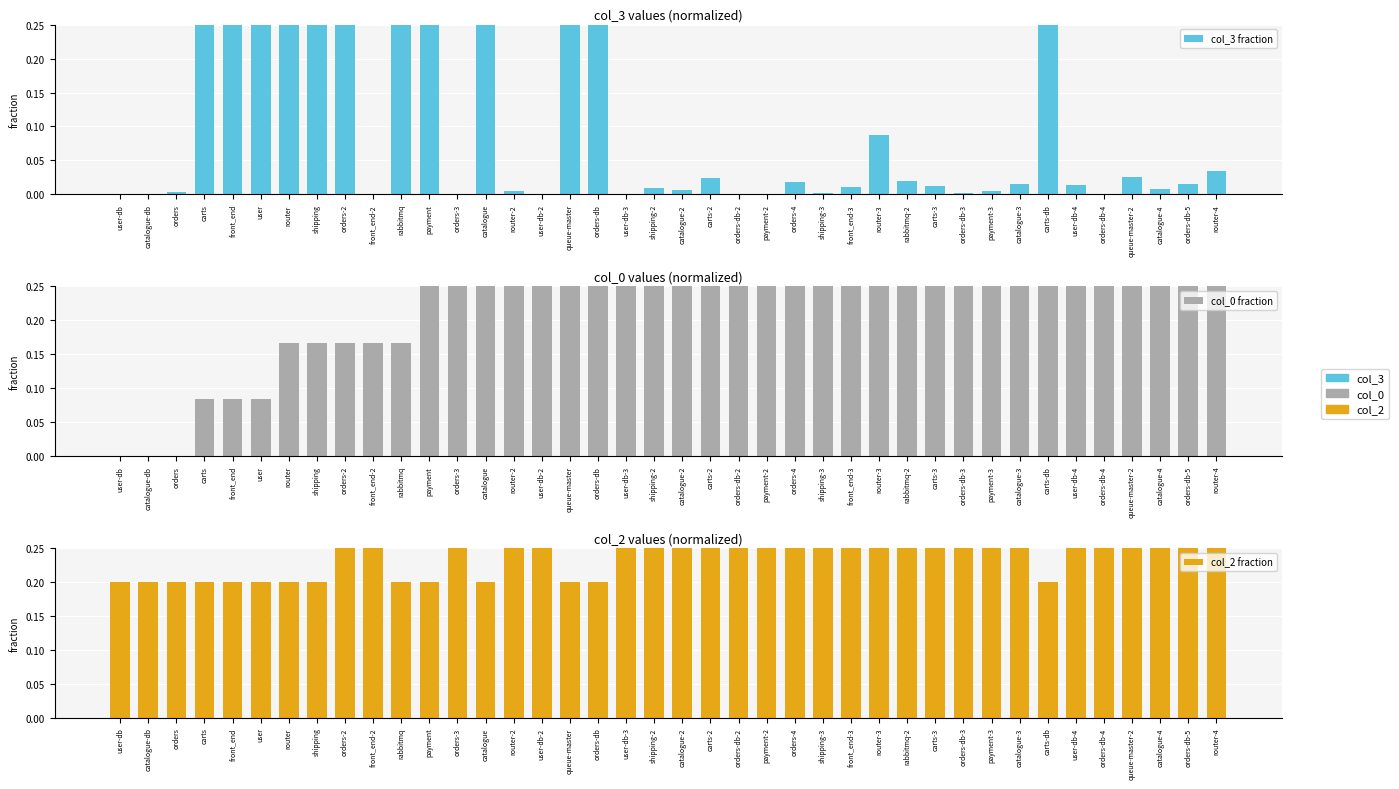

What is the average value of the col_2 fraction series?

0.4